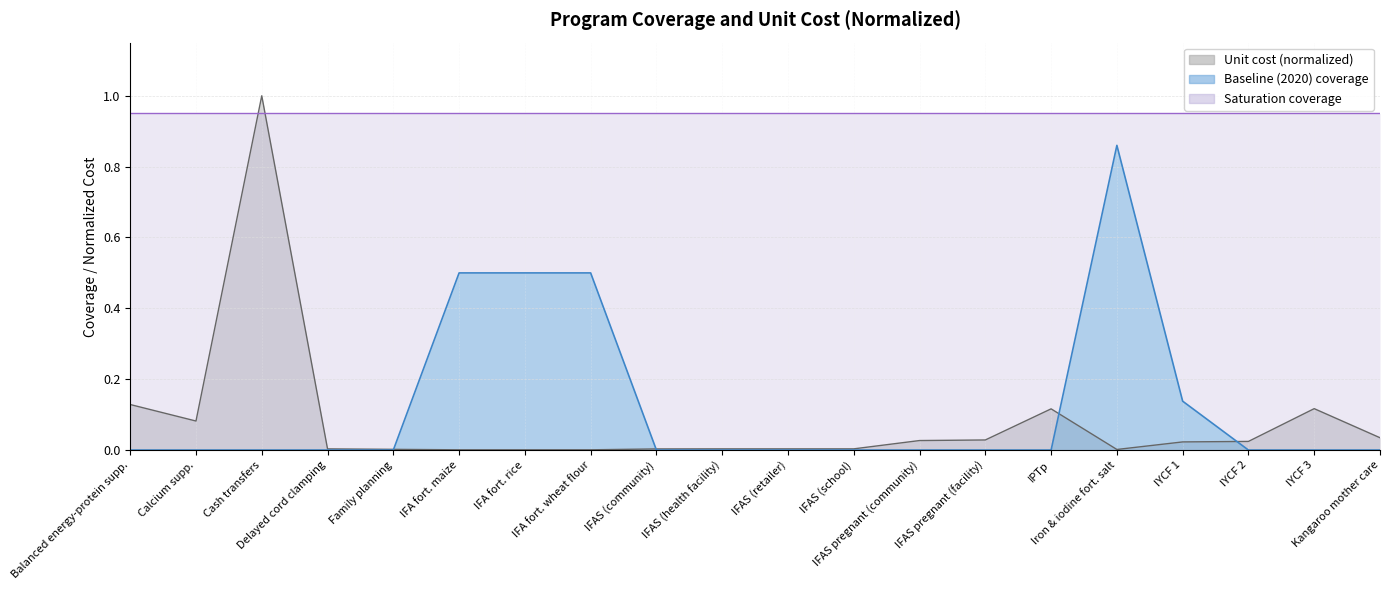

Count the number of categories in the chart.

20